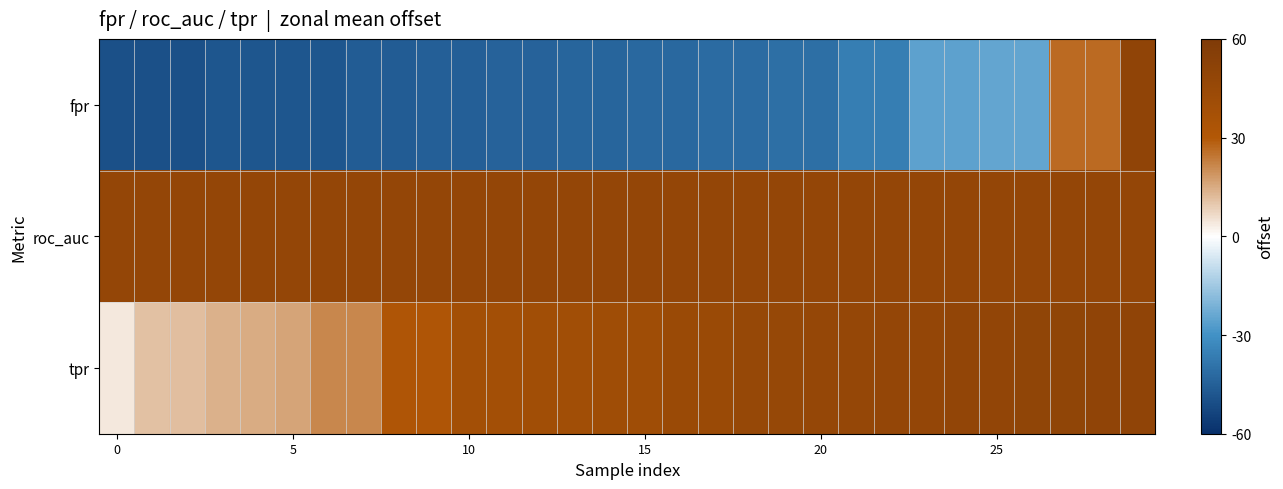

How many data points does each series have?

30